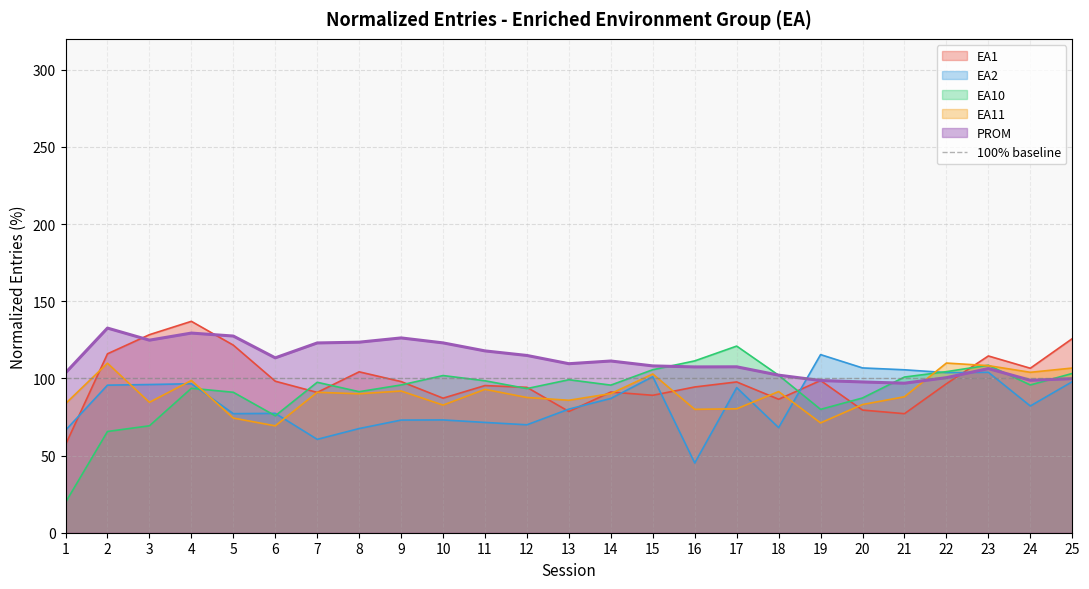

How many times do PROM and EA11 cross each other?

1